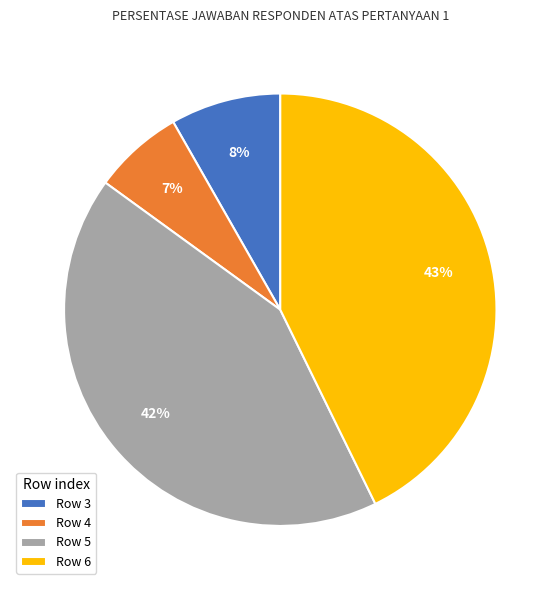

Which slice is the smallest?

Row 4